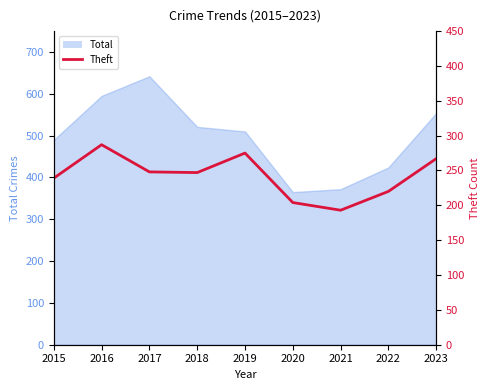

Is it true that the value at 2022 is 220?

True